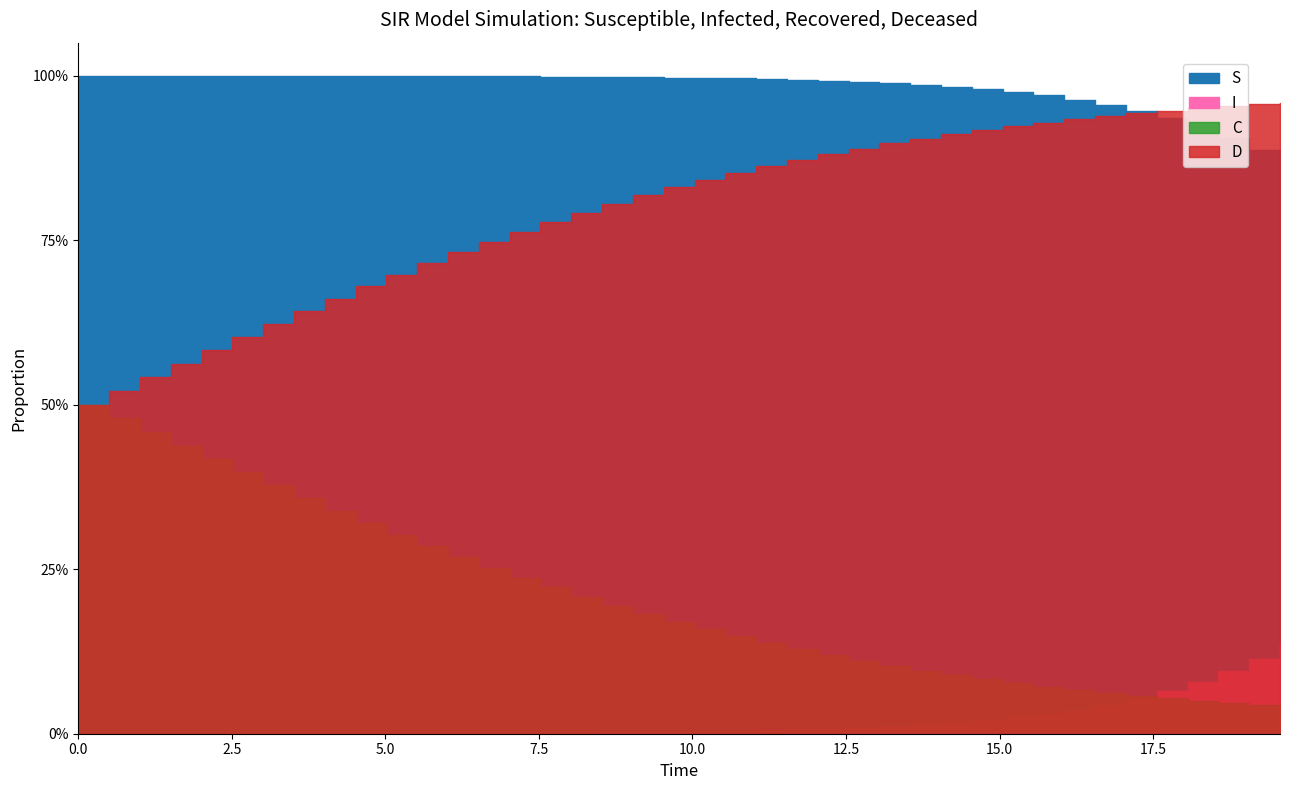

How many lines are shown in the chart?

4